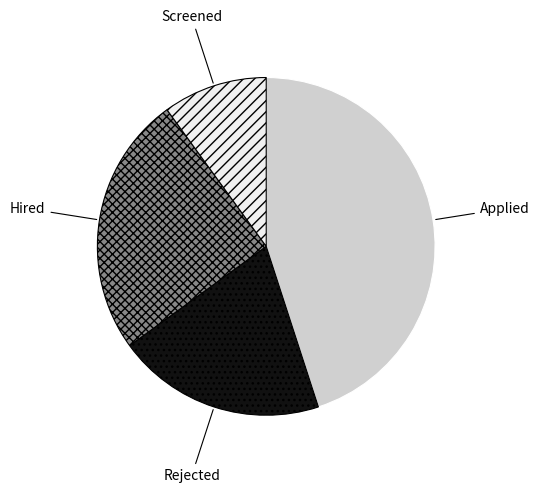

How many segments does this pie chart have?

4